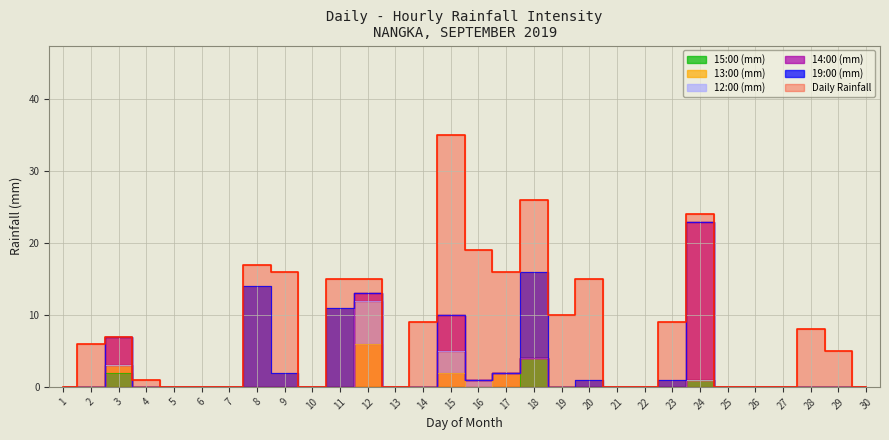

Where do 15:00 (mm) and 13:00 (mm) first cross each other?

17 and 18